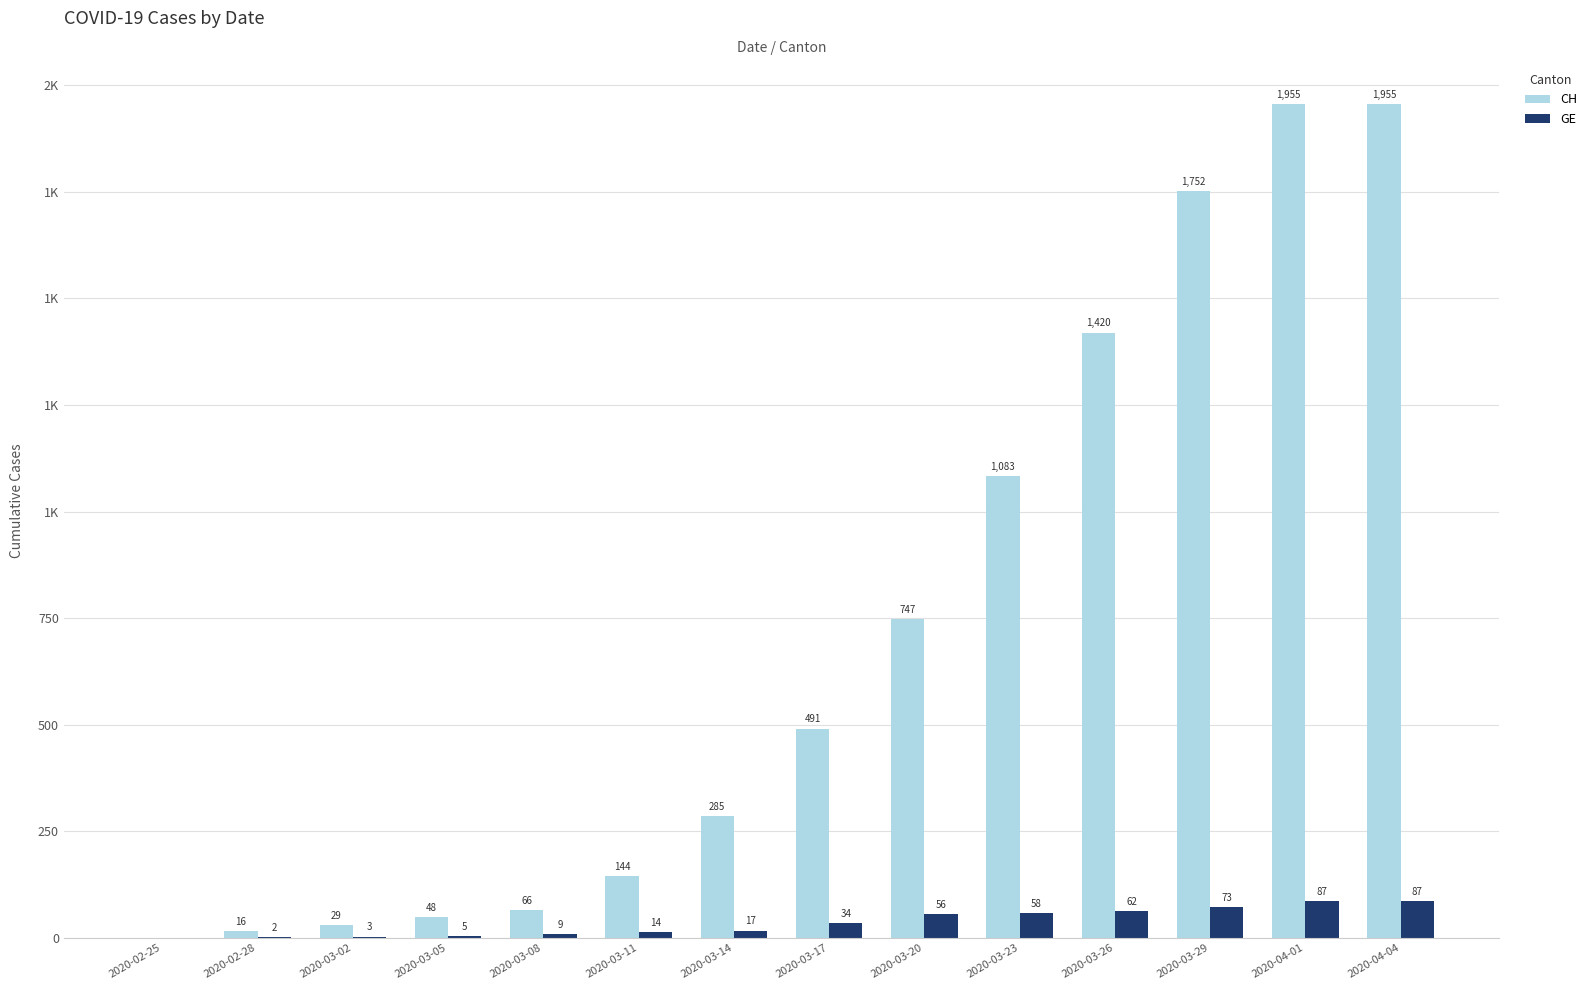

Which category has the highest value across all series?

2020-04-01